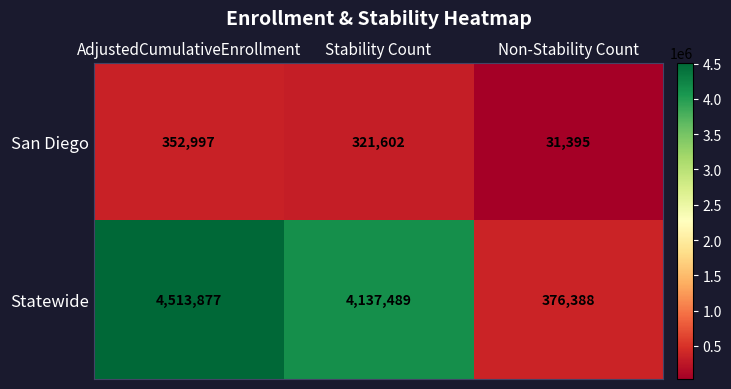

What is the minimum value shown in the chart?

31395